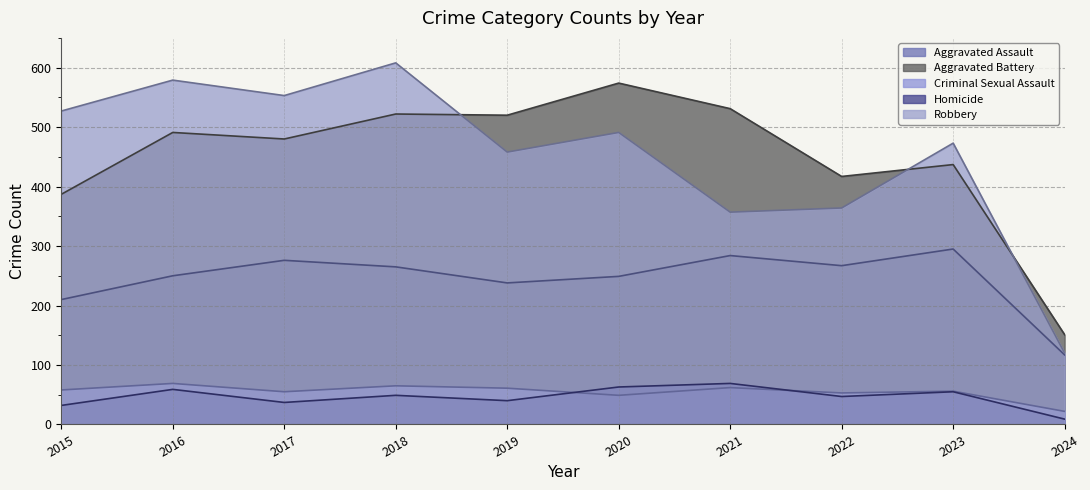

What is the difference between the Aggravated Battery values at 2023 and 2015?

50